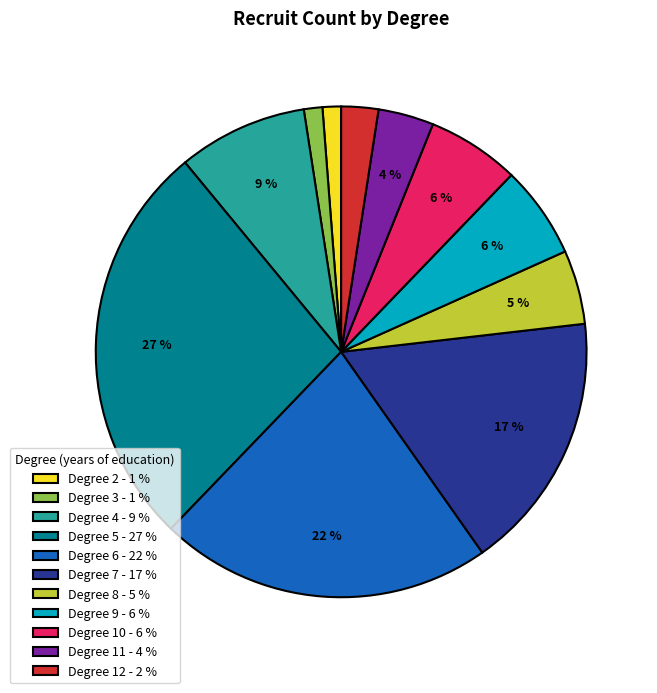

To the nearest percent, what is the combined percentage of Degree 3 - 1 % and Degree 4 - 9 %?

10%